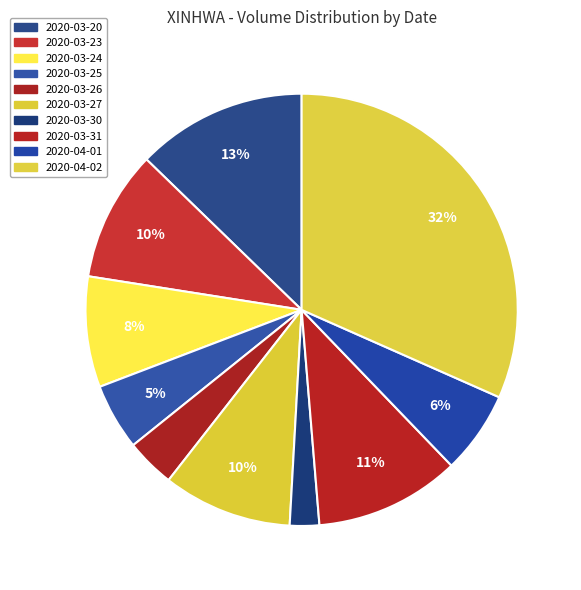

Count the number of slices in the pie.

10